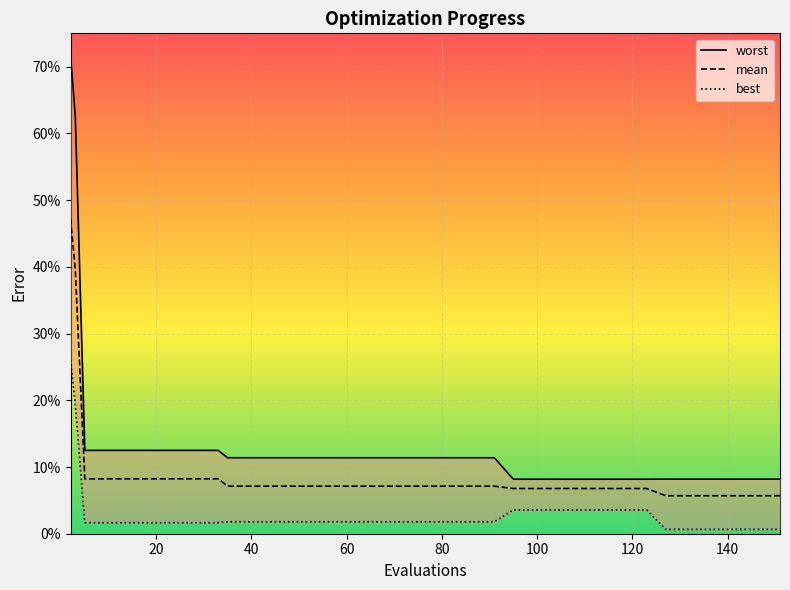

Which series has the largest total across all categories?

worst